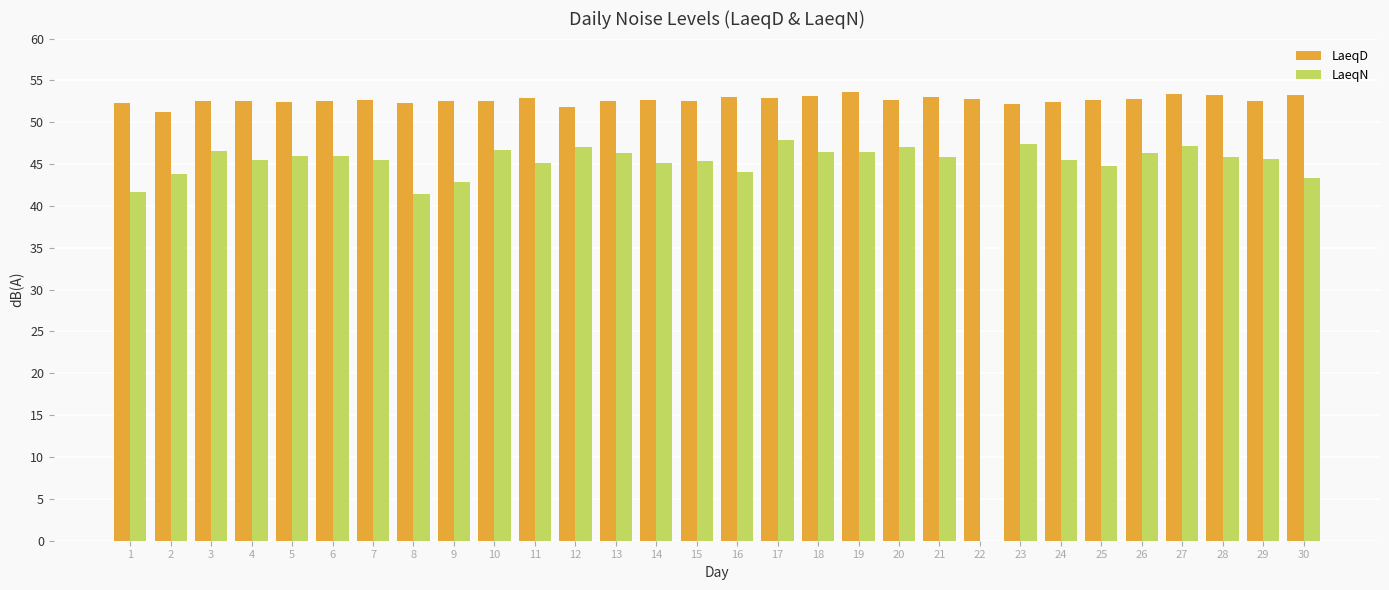

What is the total value across all series at 12?

98.9